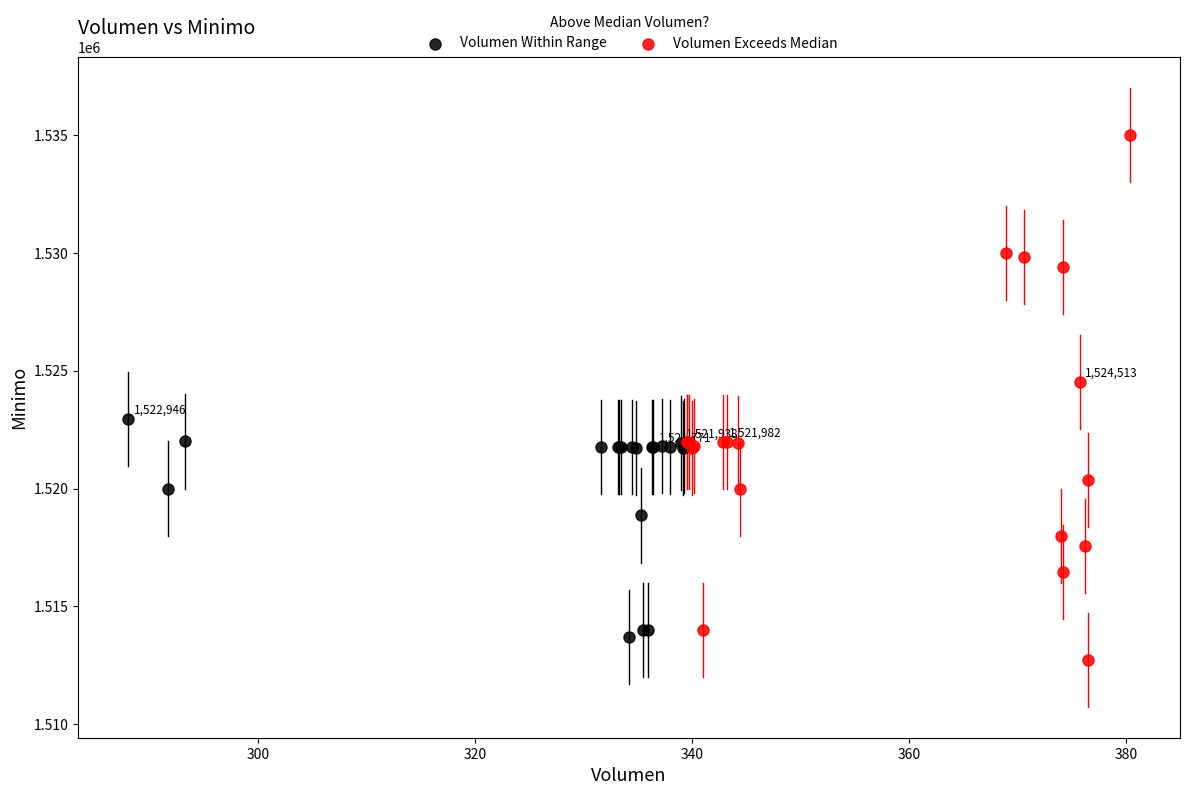

Which series has the widest spread of Y values?

Volumen Exceeds Median